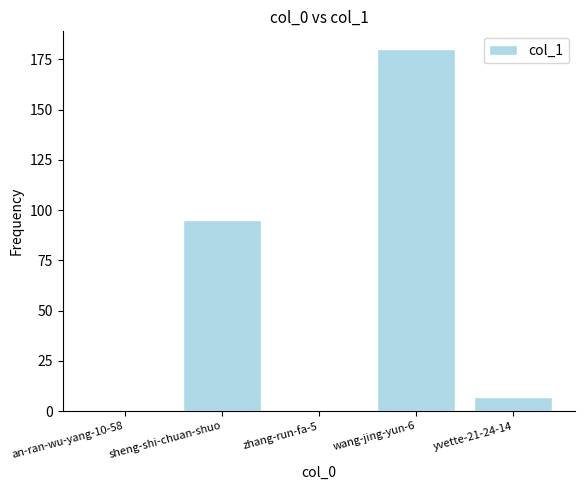

How many data points does each series have?

5